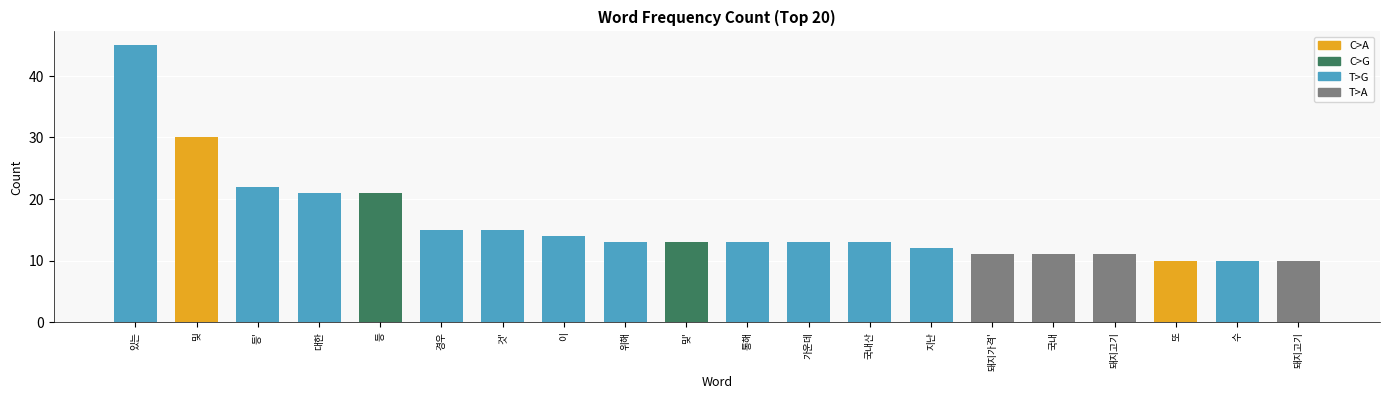

What is the change in value from 국내산 to 돼지가격'?

-2